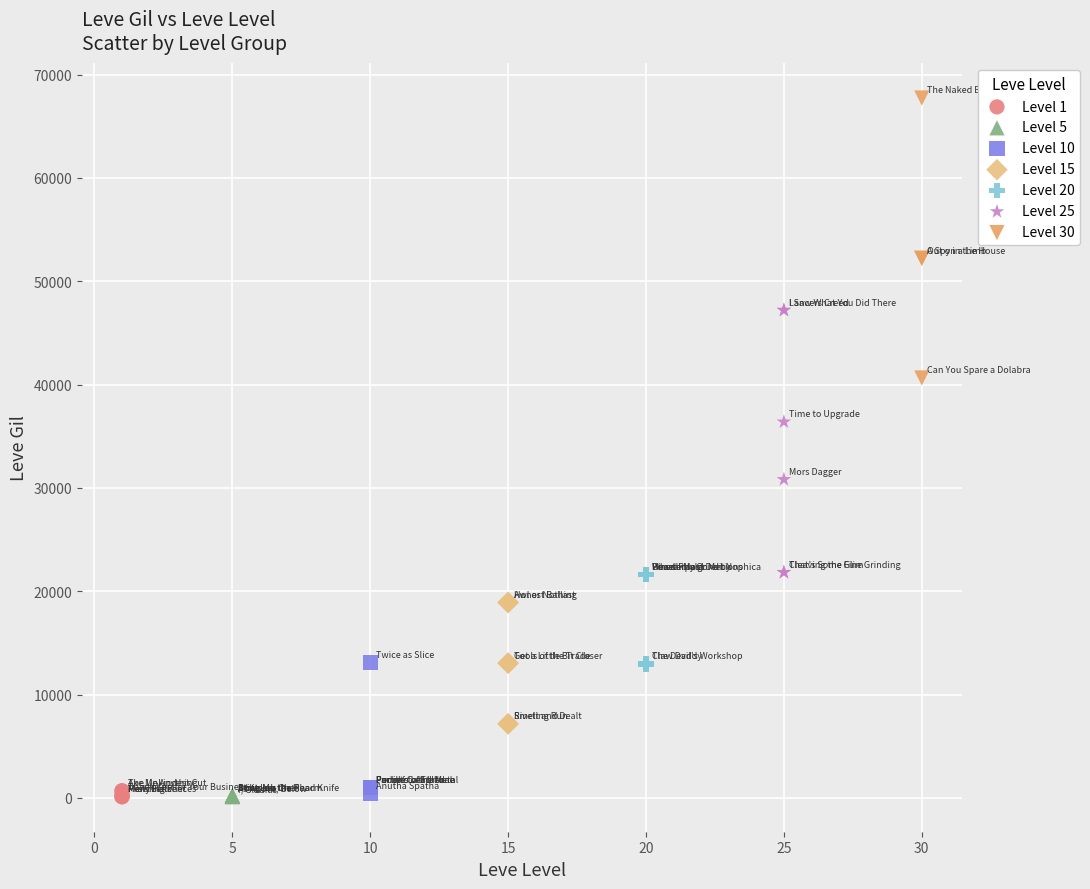

Which series reaches the maximum Y coordinate?

Level 30